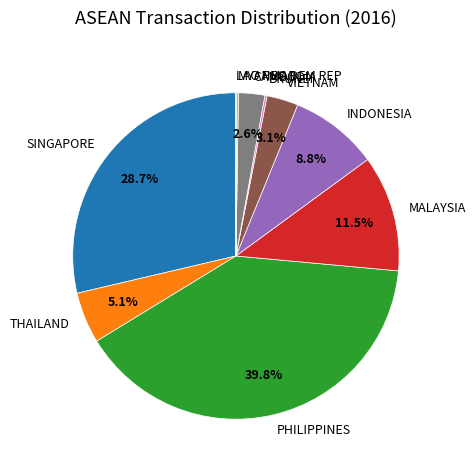

True or false: SINGAPORE accounts for 20% of the total.

False